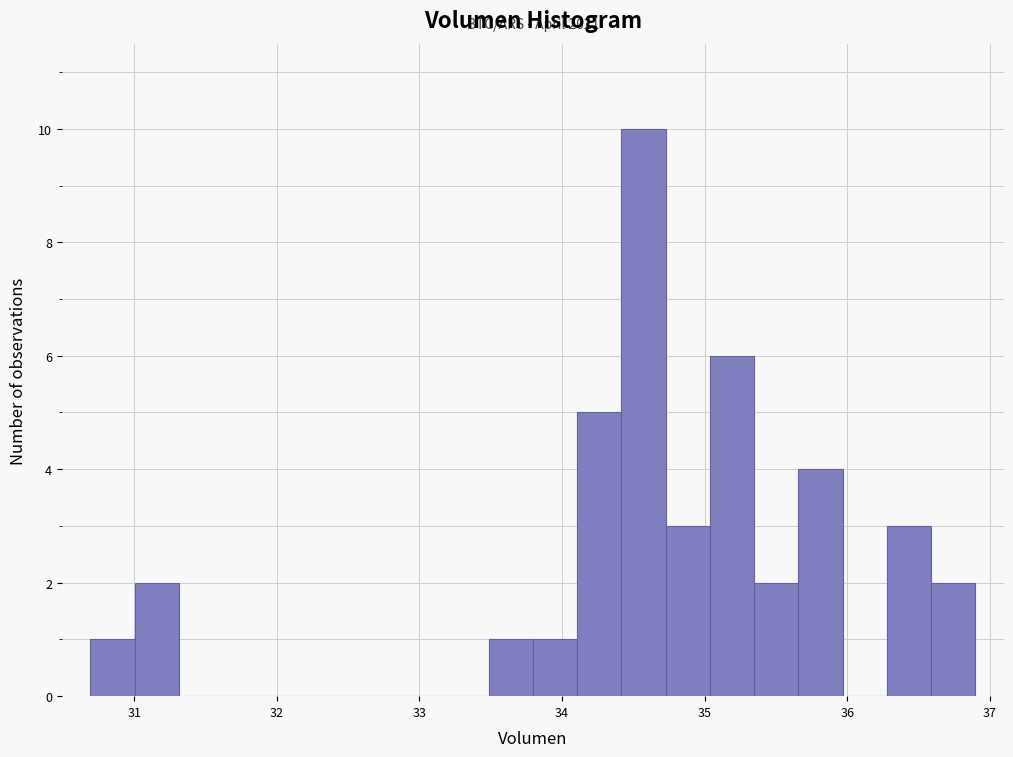

Around what value on the x-axis is the tallest bar? Give the approximate position of its centre, as read against the axis.

34.6